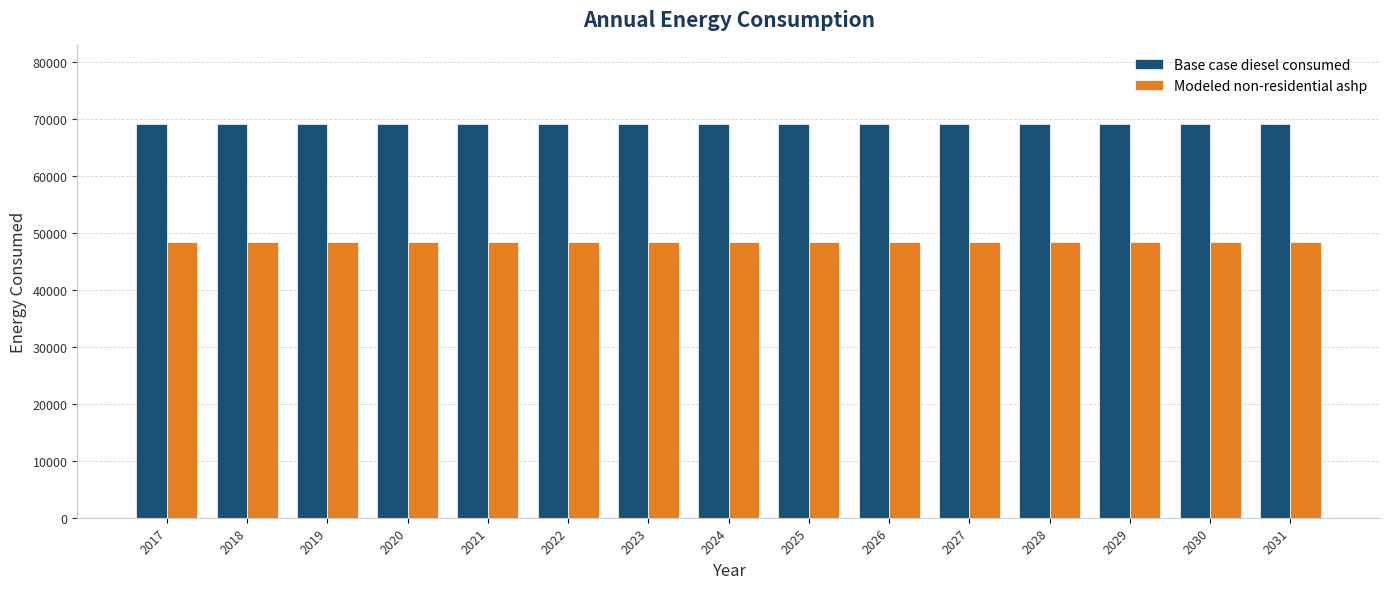

Are the bars horizontal?

No